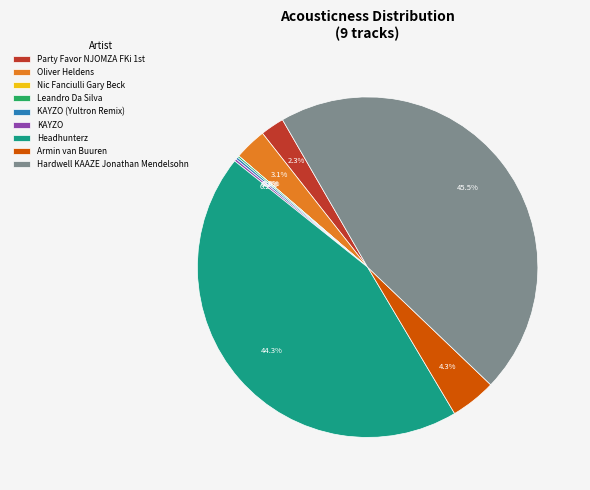

To the nearest percent, what is the difference between the largest and smallest slice percentages?

45%